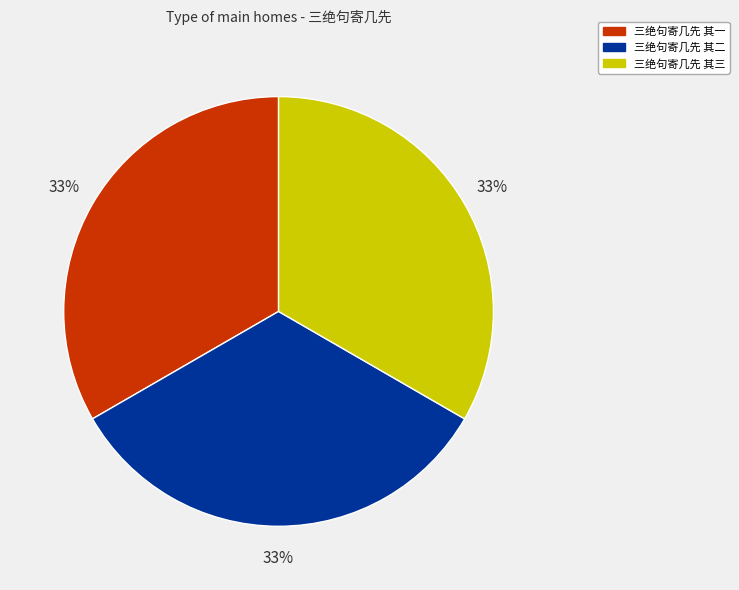

To the nearest percent, what percentage of the pie is 三绝句寄几先 其三?

33%